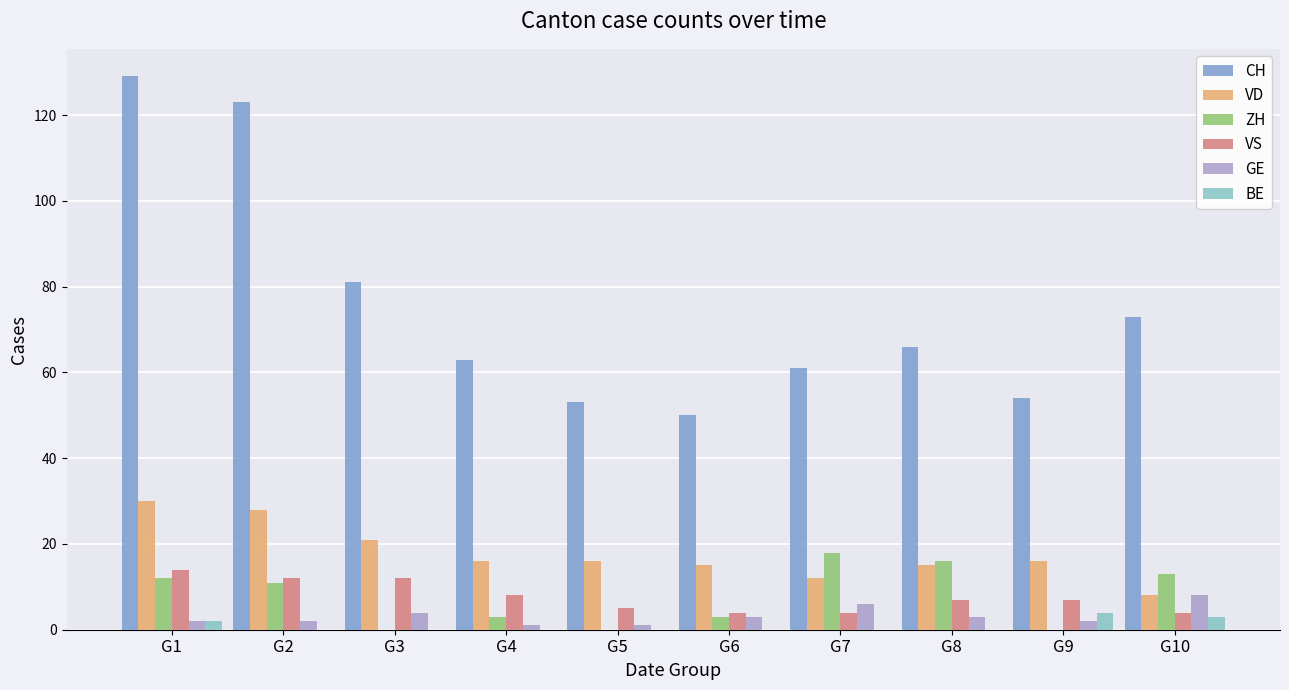

What is the average value of the VS series?

8